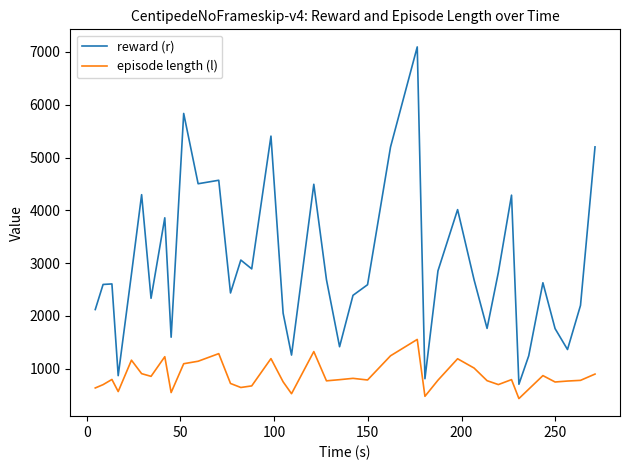

Which series has the widest spread of values?

reward (r)